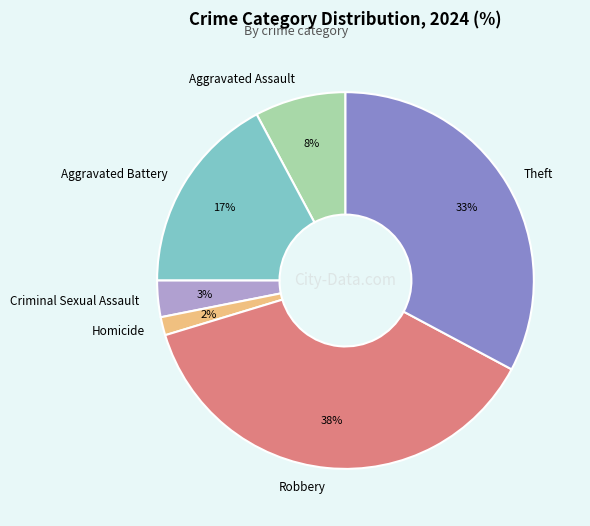

What is the smallest slice in the pie chart?

Homicide